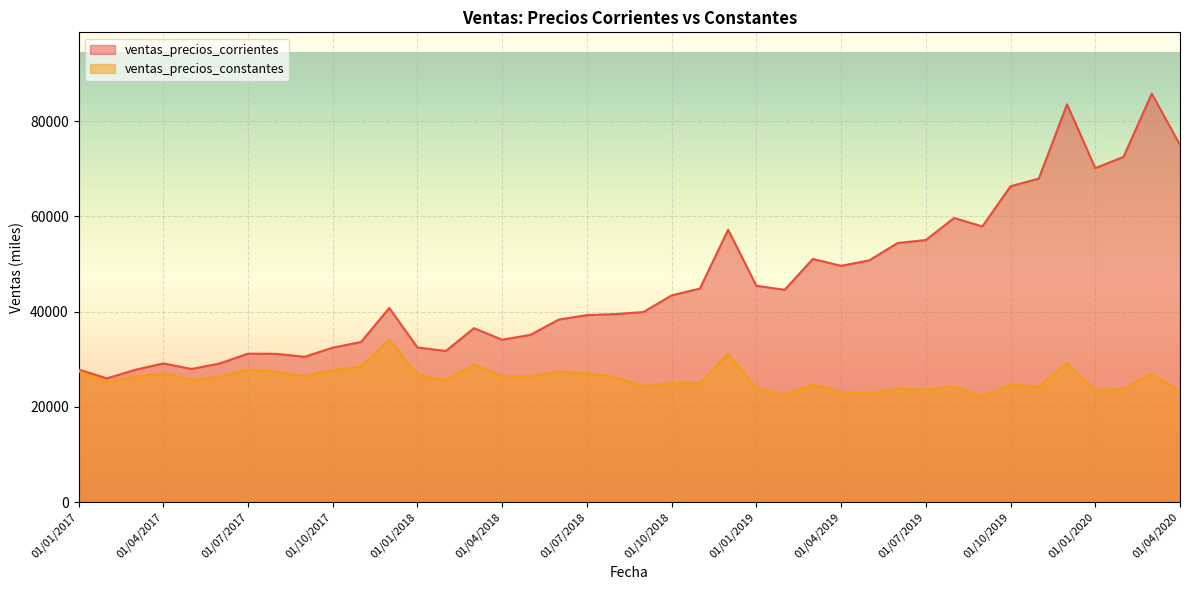

Between 01/07/2017 and 01/08/2018, which is larger?

01/08/2018